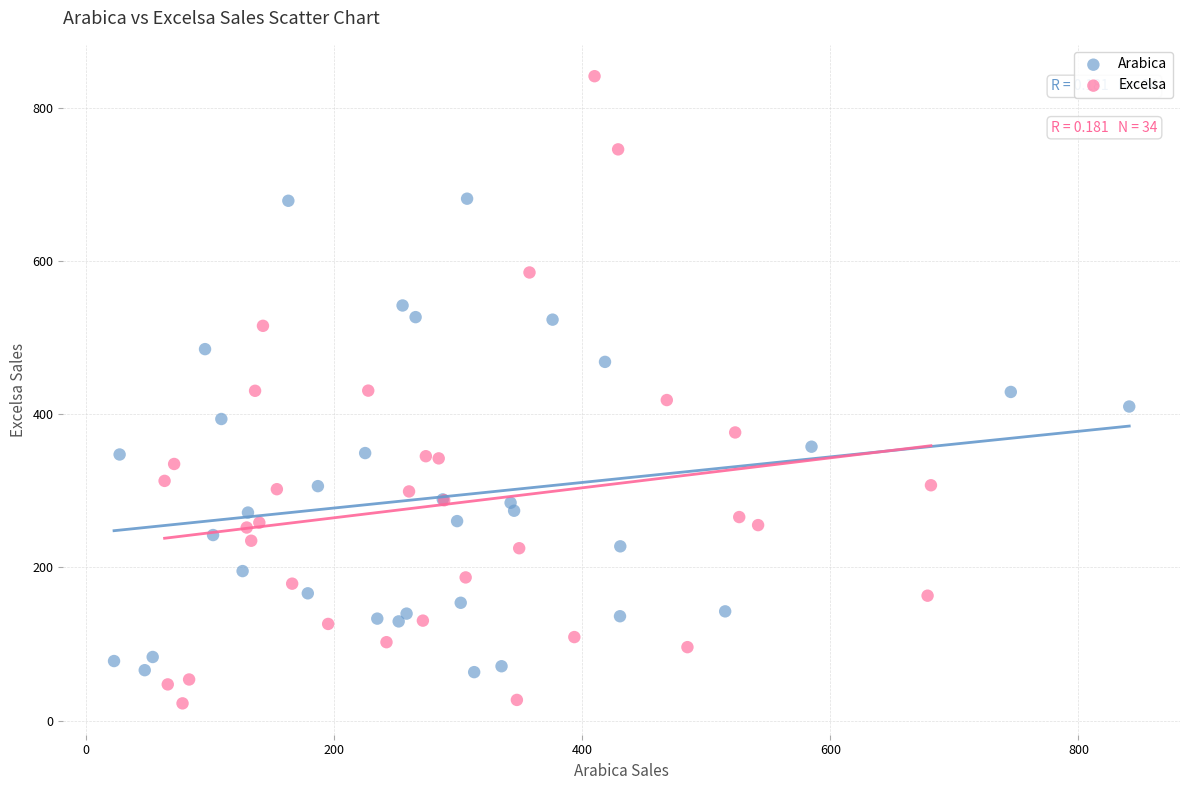

Which series contains the highest Y value?

Excelsa